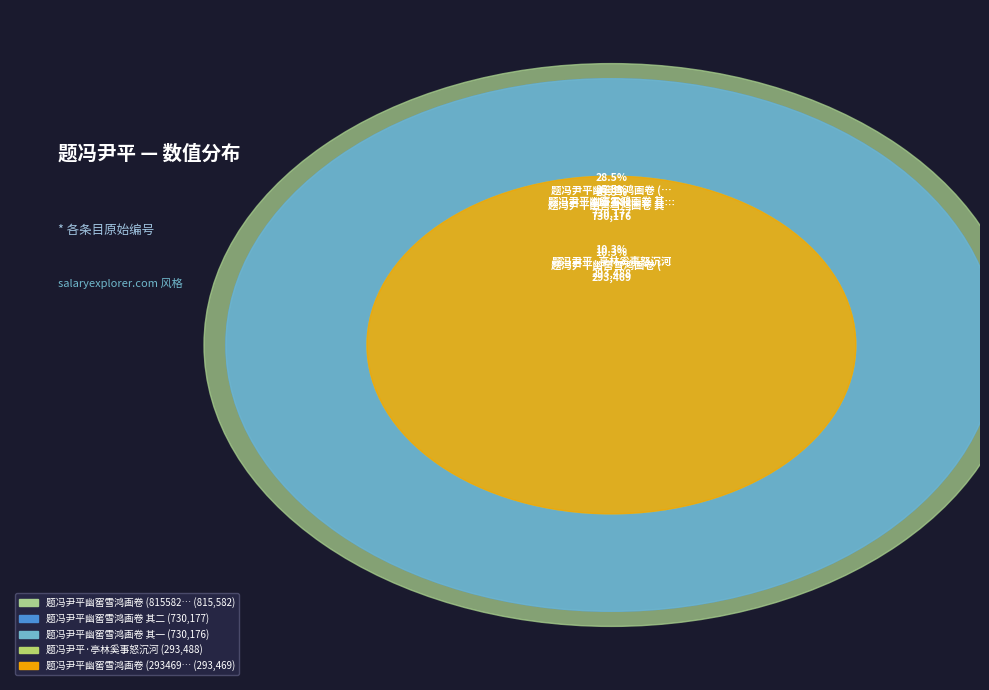

What is the largest slice in the pie chart?

题冯尹平幽窖雪鸿画卷 (815582)